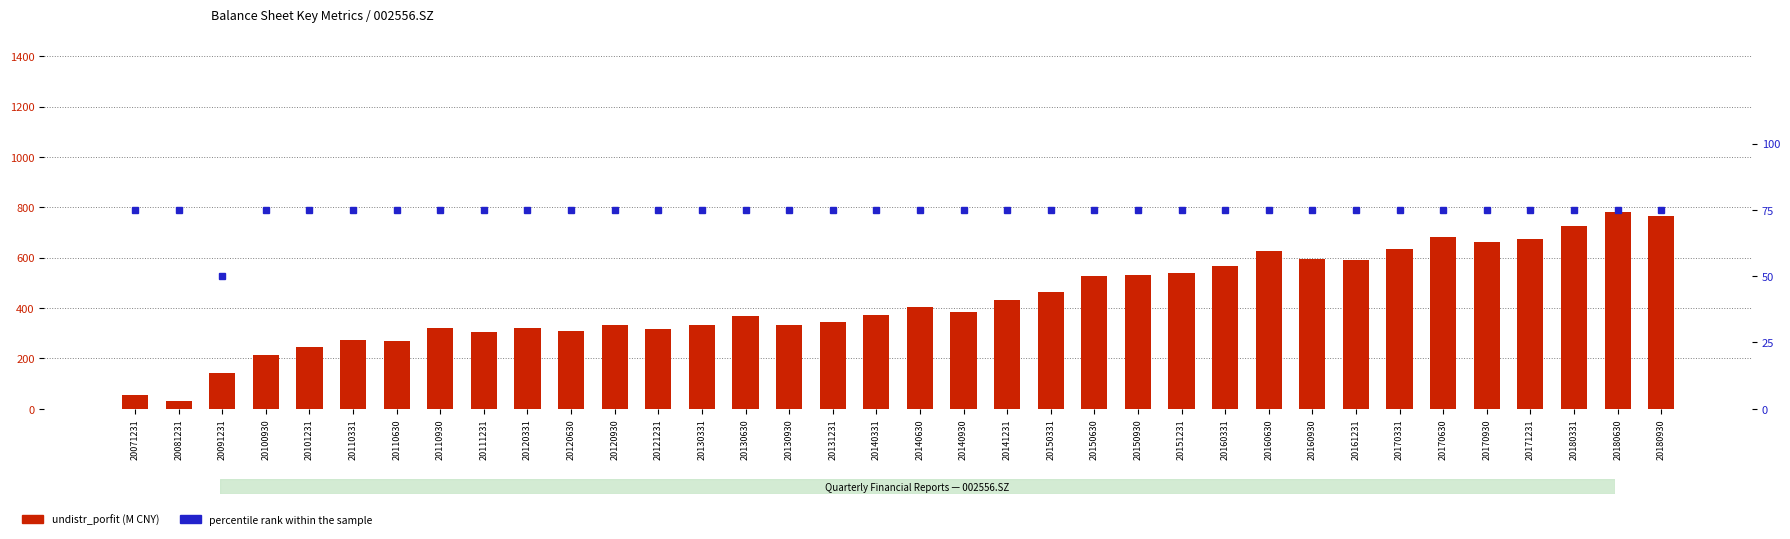

What is the lowest value of the percentile rank within the sample series?

50.0